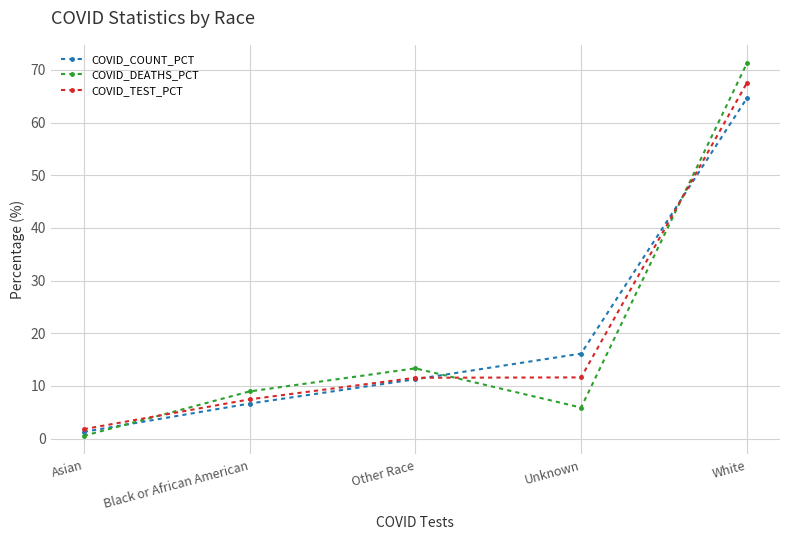

What is the sum of all COVID_TEST_PCT values?

100.0